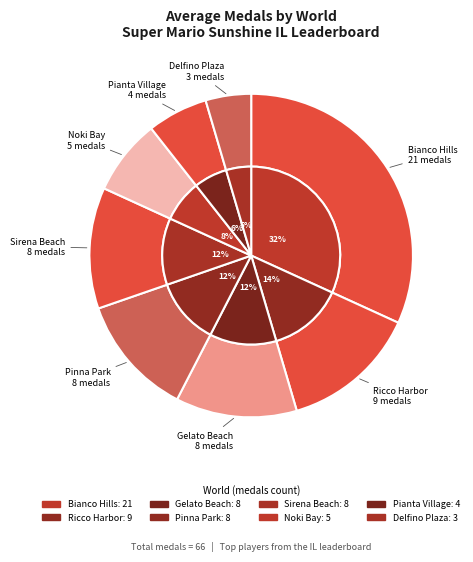

What is the change in value from Ricco Harbor to Pinna Park?

-1